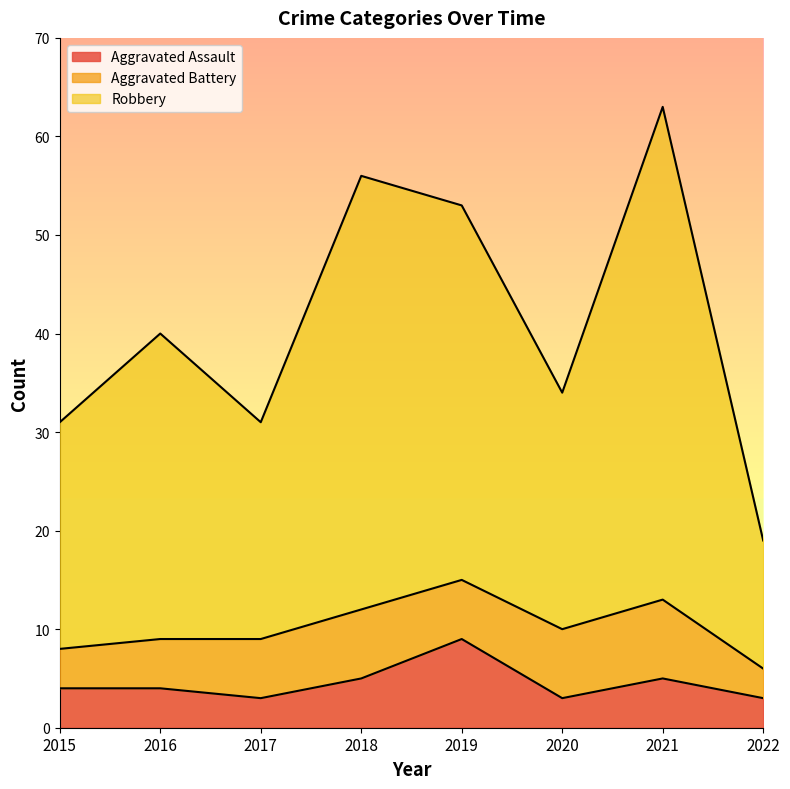

Is the value of Aggravated Assault at 2022 greater than the value of Robbery at 2019?

No